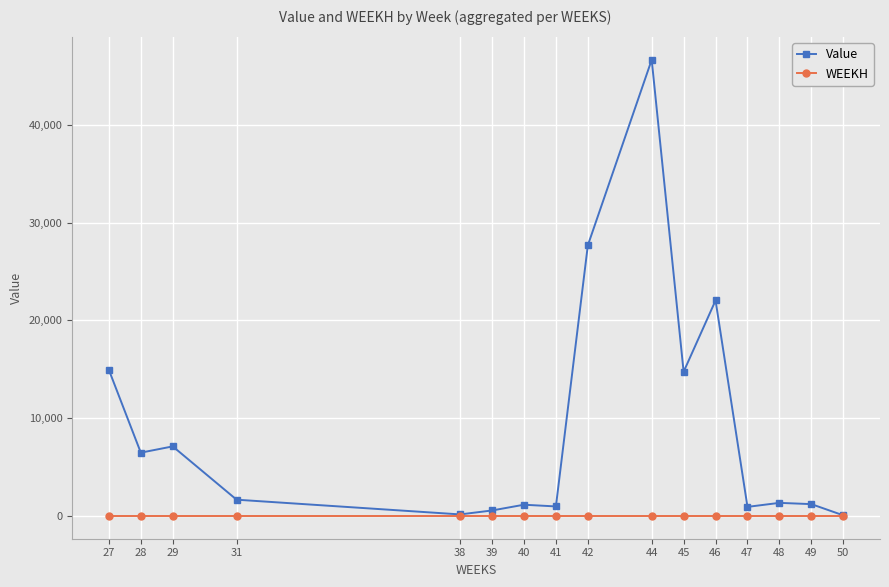

Where is the first local minimum for Value?

28